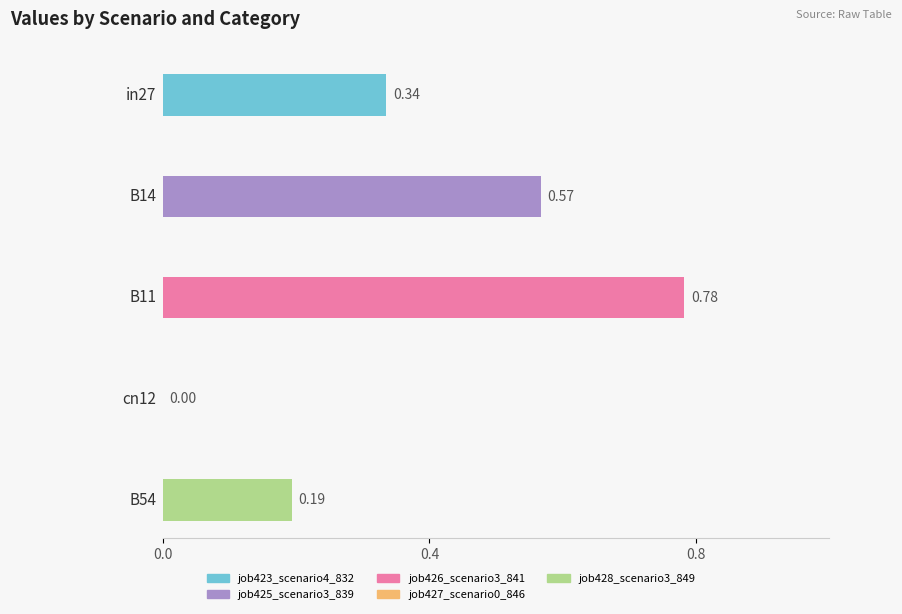

Does the chart contain any negative values?

No